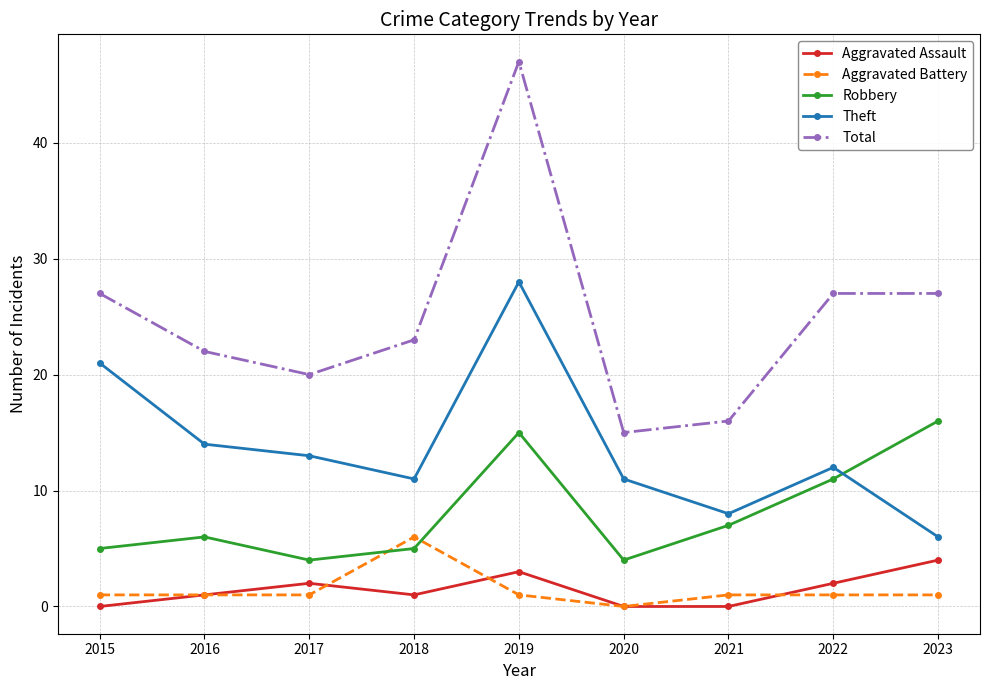

Which category has the highest value in the Theft series?

2019